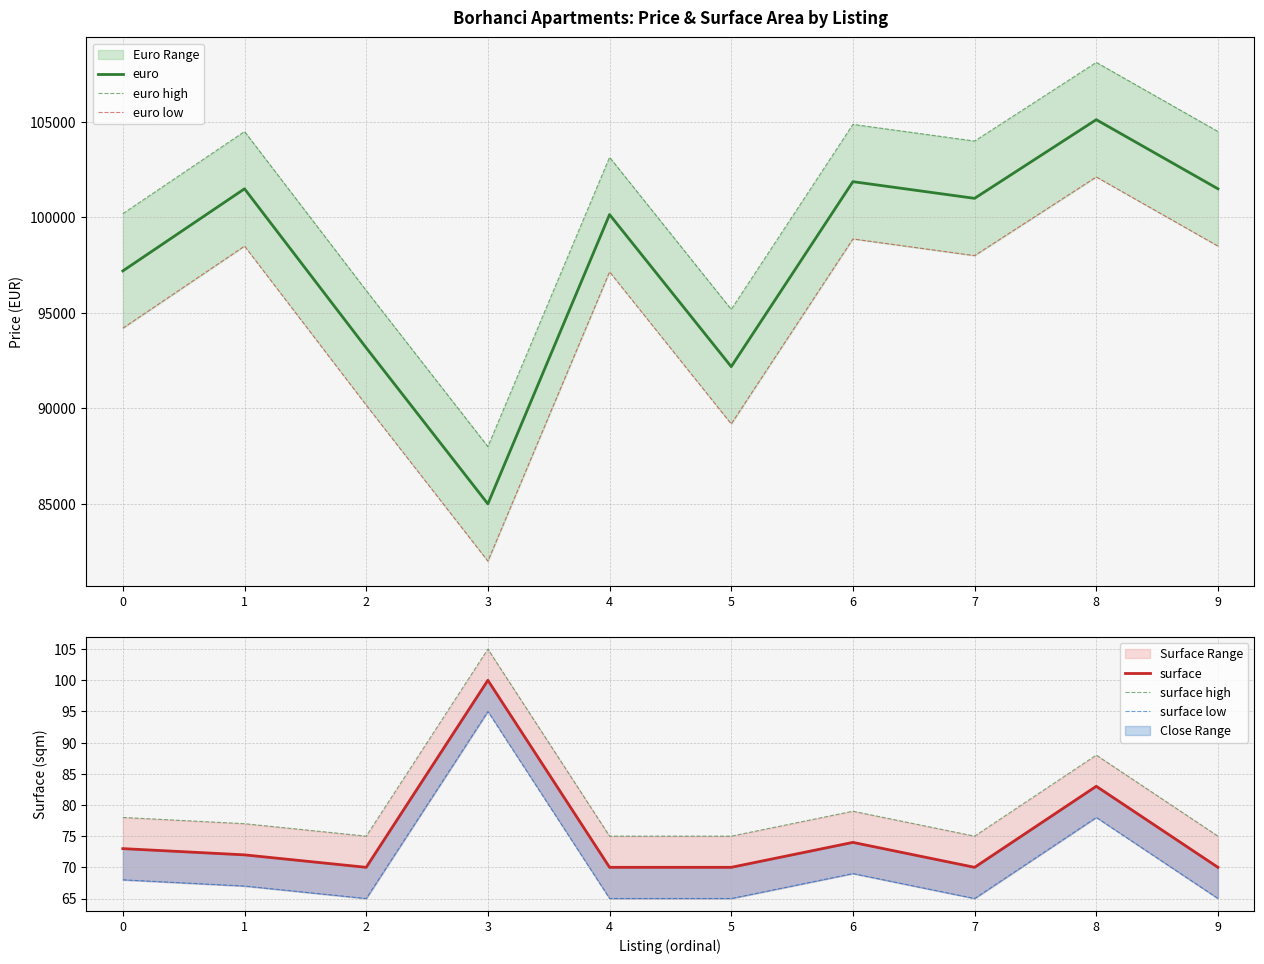

The value of surface high at 9 is 38. True or false?

False